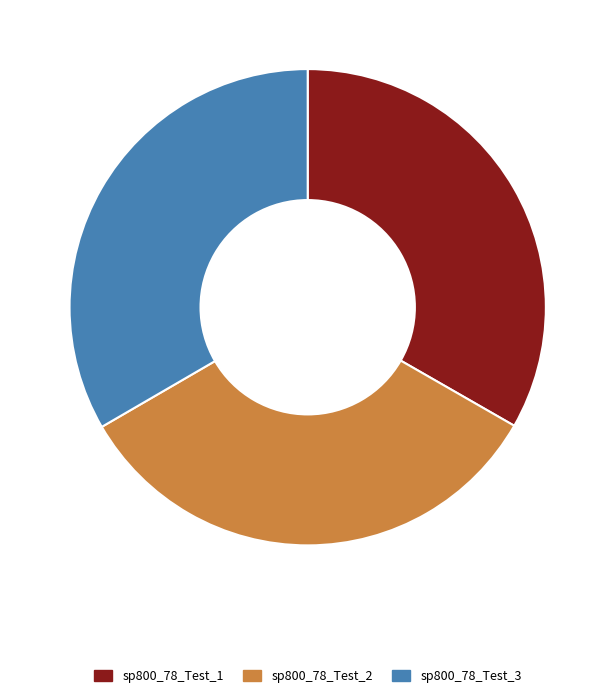

Is there a majority slice in this chart?

No